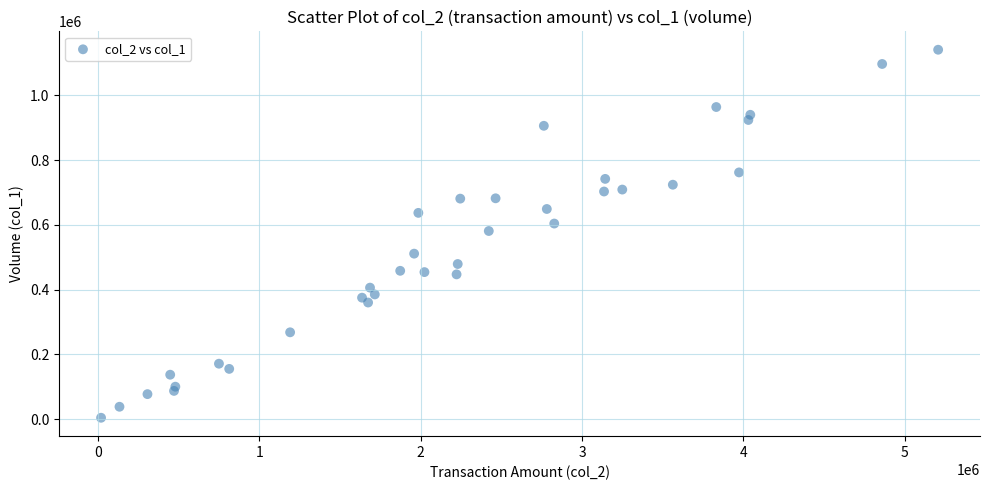

What is the range of X values (max minus min)?

5185740